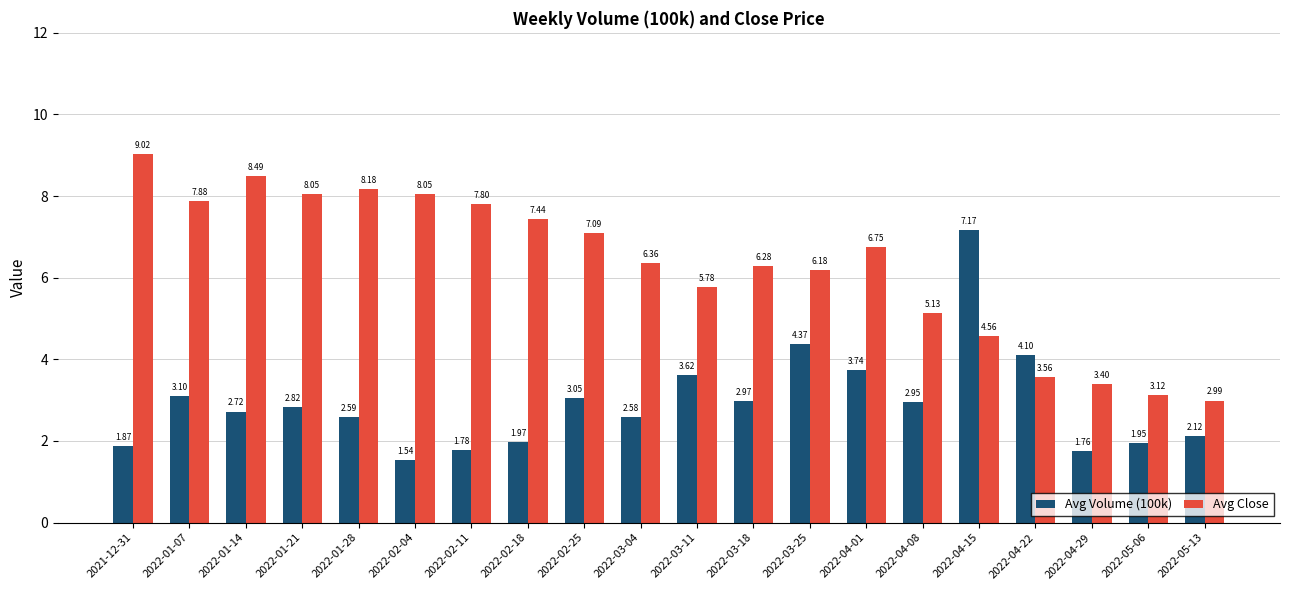

What is the label of the 15th bar from the right?

2022-02-04